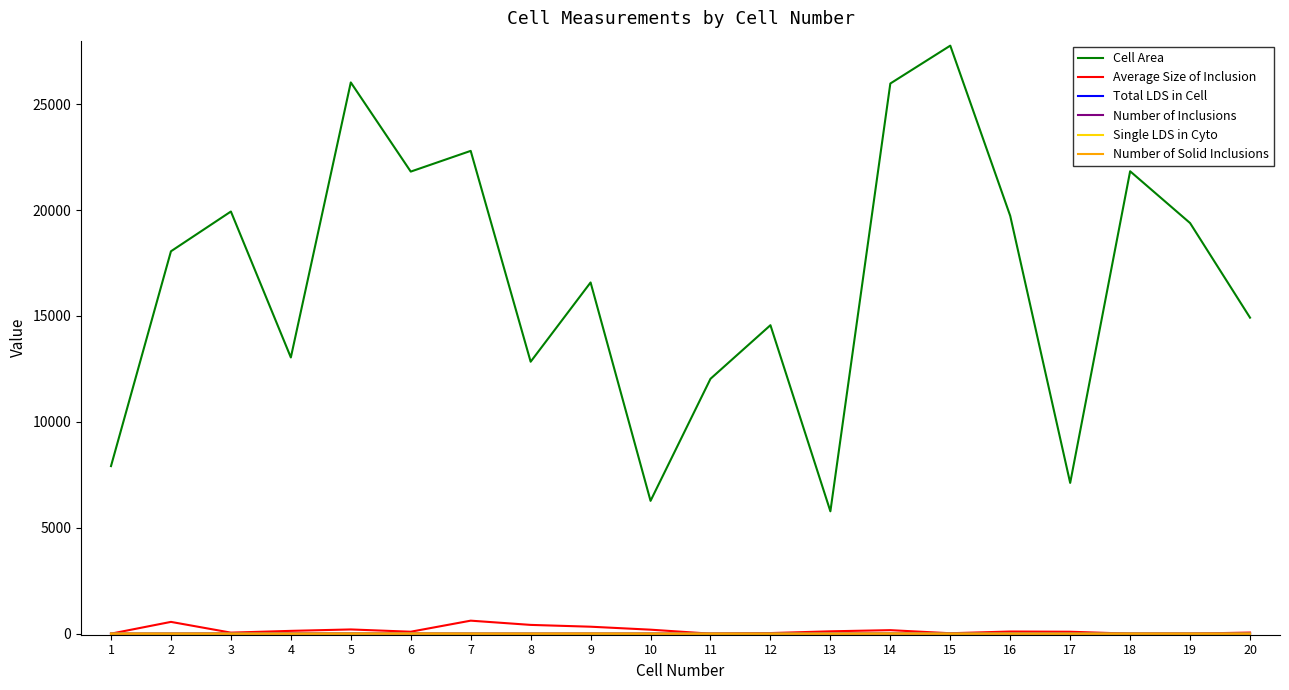

Which series has the largest range (max minus min)?

Cell Area